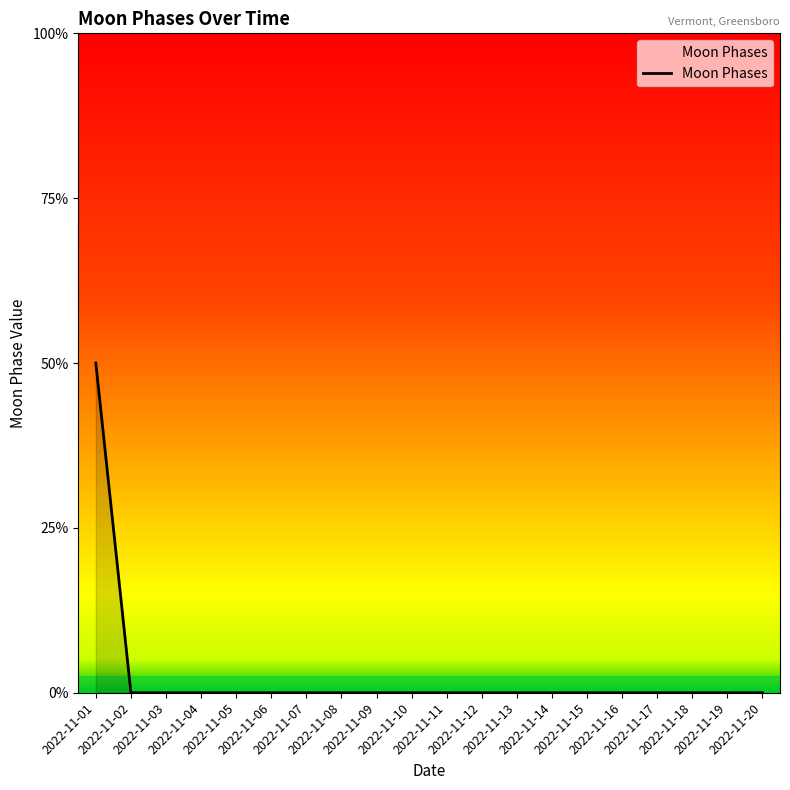

Does the chart display data point markers on the line(s)?

No